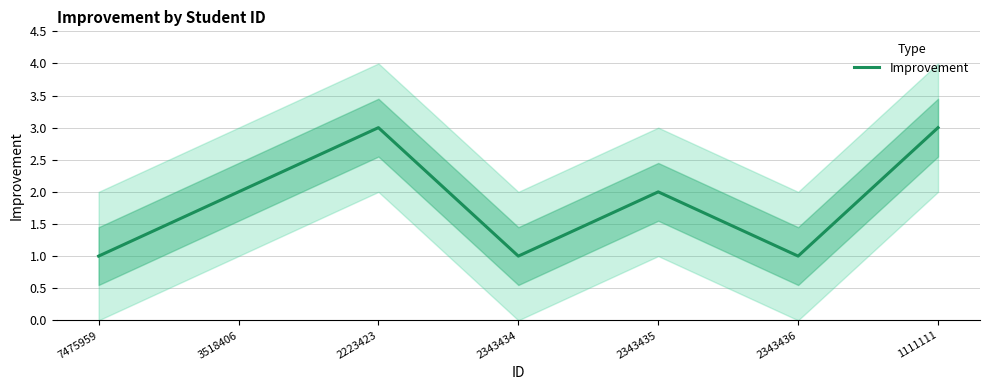

What position from the left is 2343435?

5